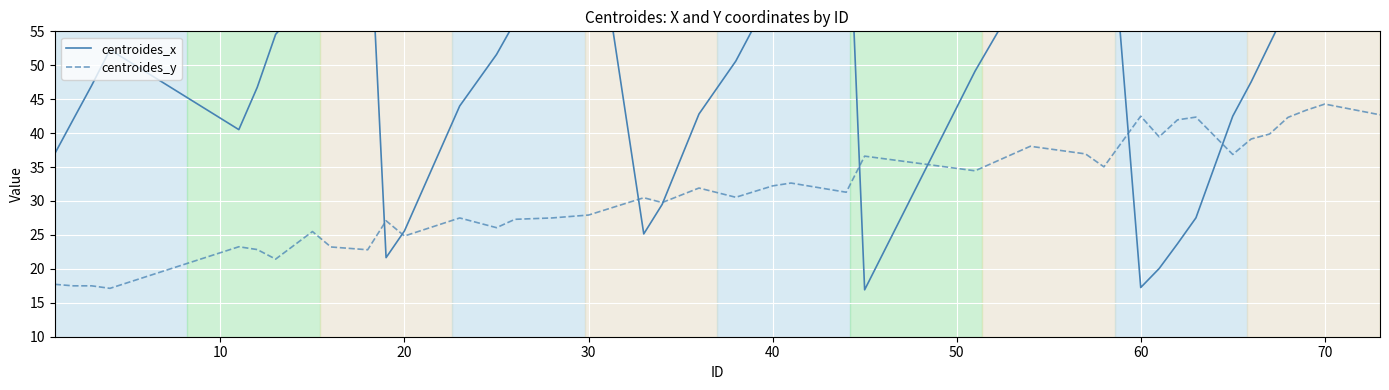

What is the highest value of the centroides_y series?

44.3